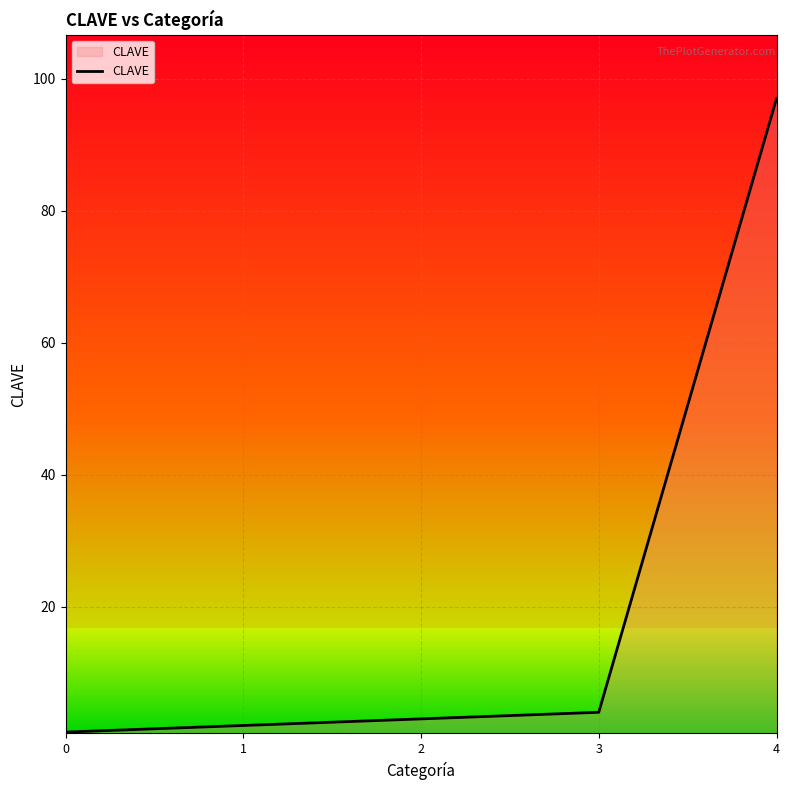

What is the average value?

21